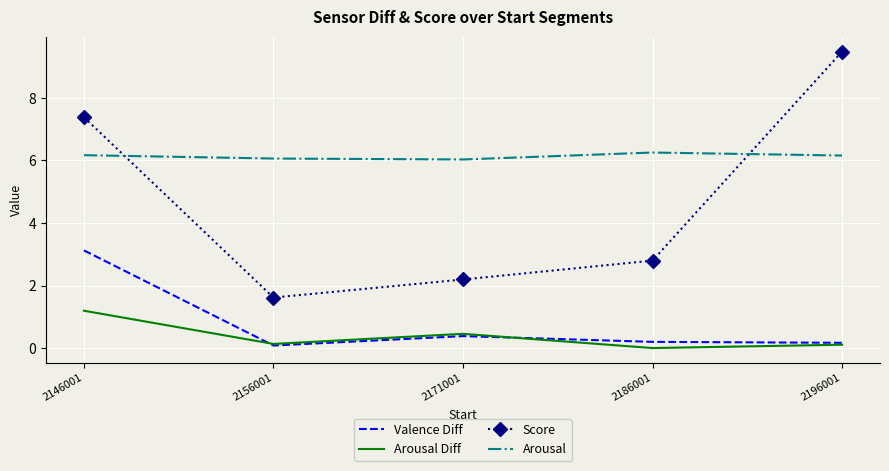

At which category is the sum across all series the highest?

2146001